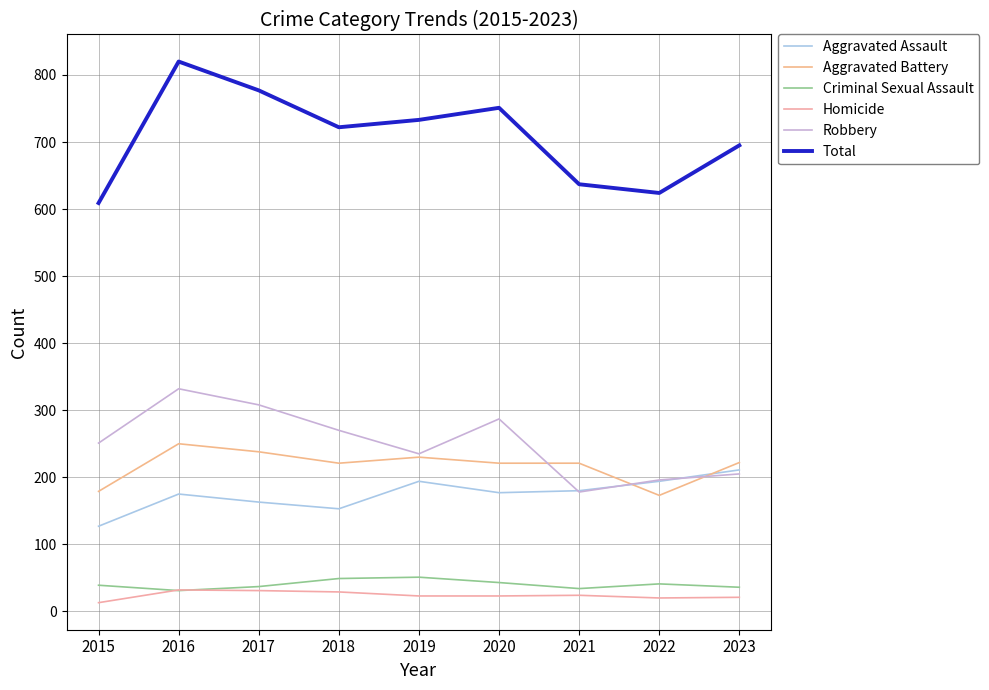

At which category does Aggravated Battery reach its first local valley?

2018